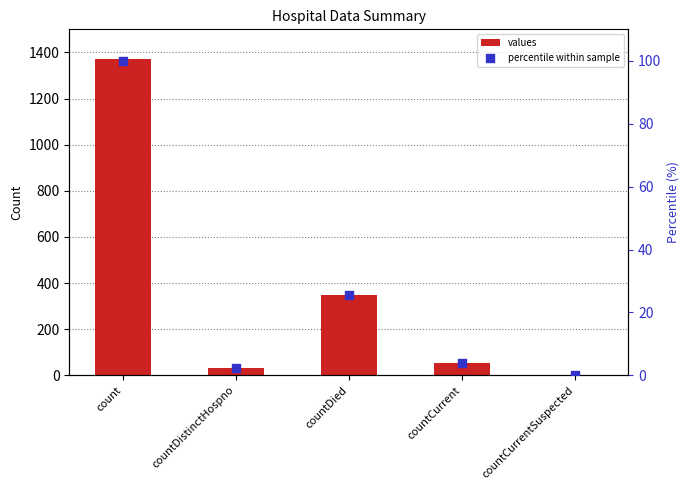

What are all the series names shown in the legend?

values, percentile within sample